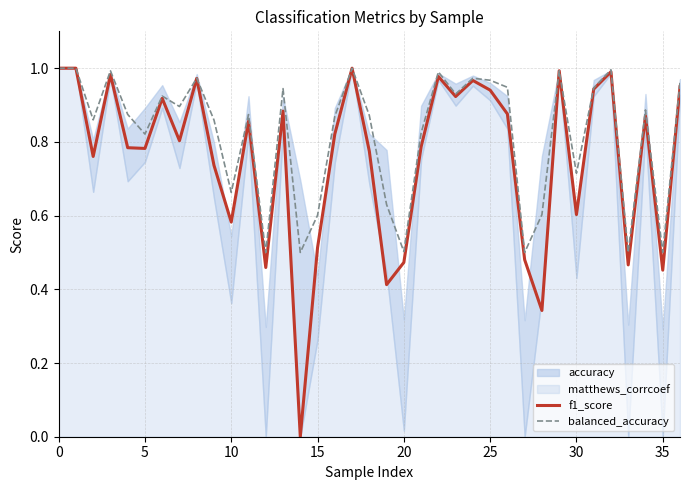

Which series changed the most between 16 and 27?

balanced_accuracy